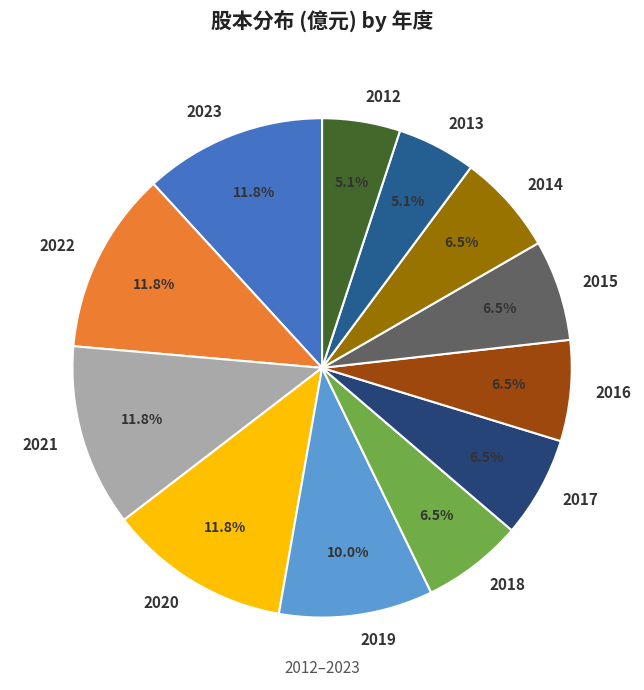

Is 2023 the majority of the pie?

No